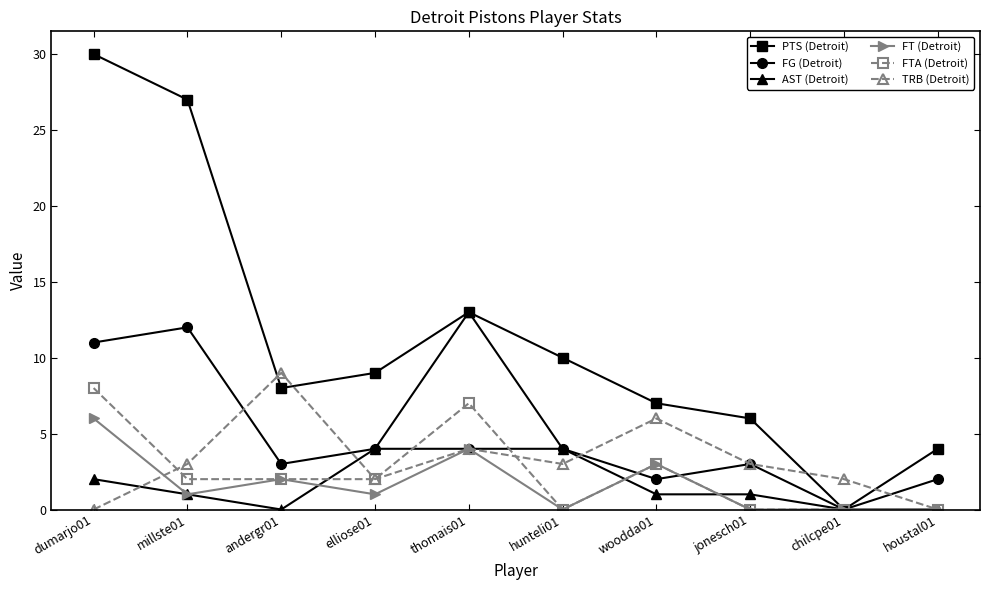

At which category is the sum across all series the highest?

dumarjo01